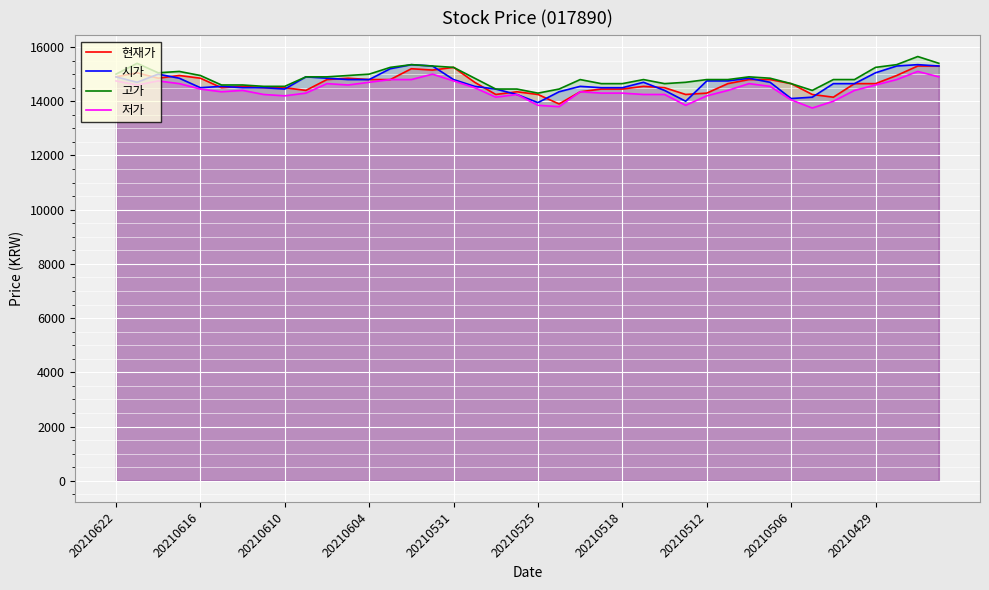

What is the maximum value for 시가?

15350